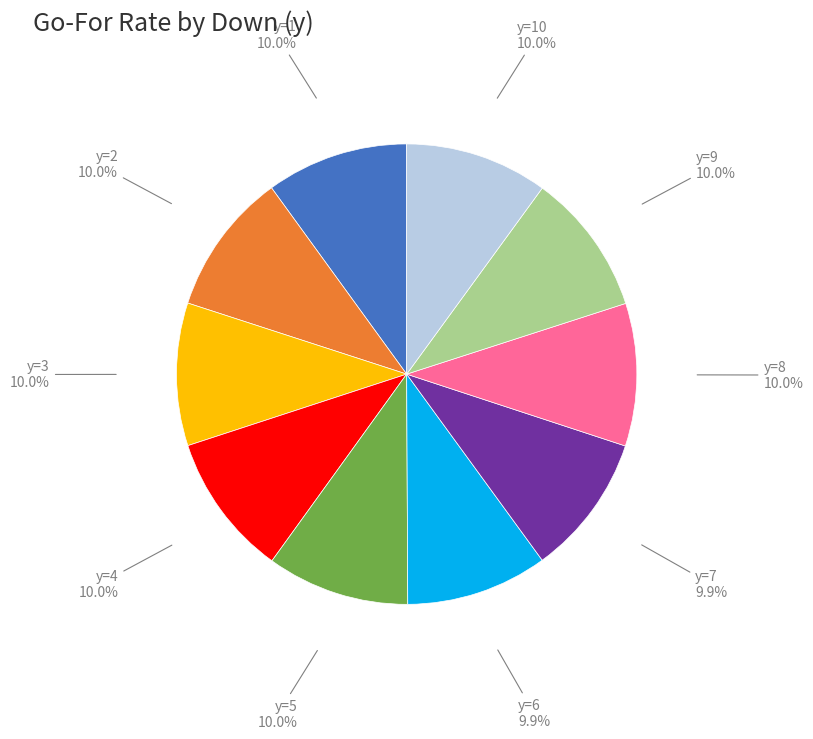

Does any single category account for the majority?

No